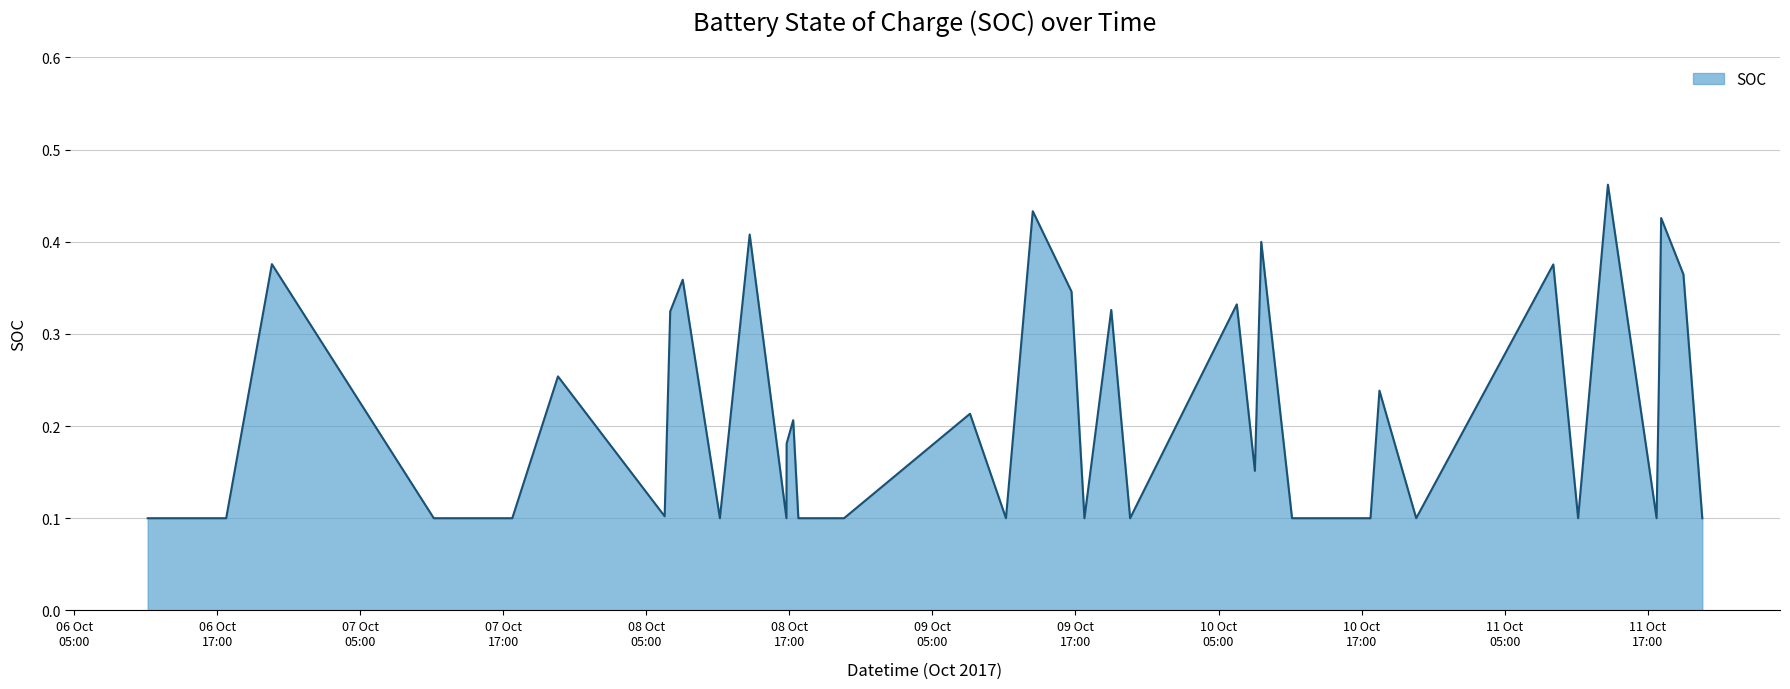

True or false: there are more than 1 points higher than both neighbors.

True